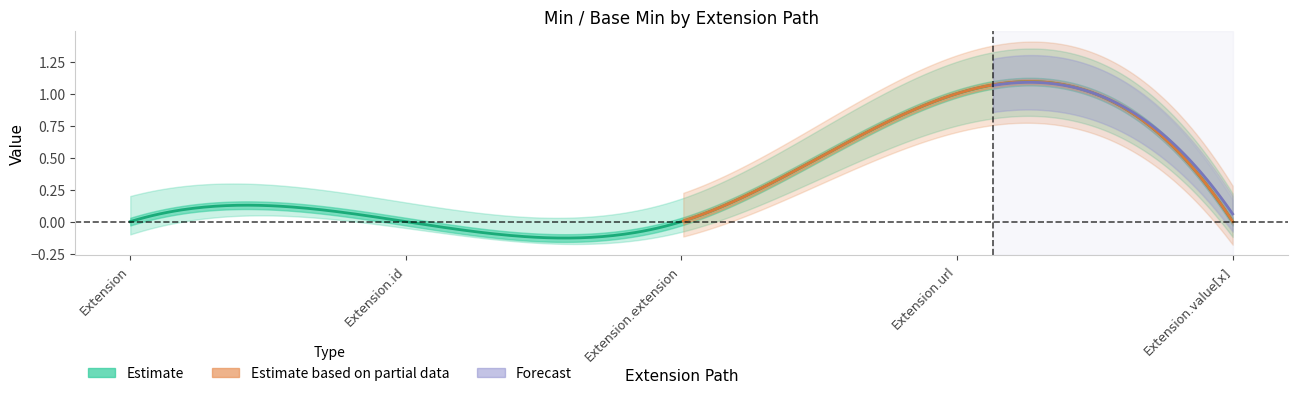

True or false: Base Min and Min cross at least once.

False